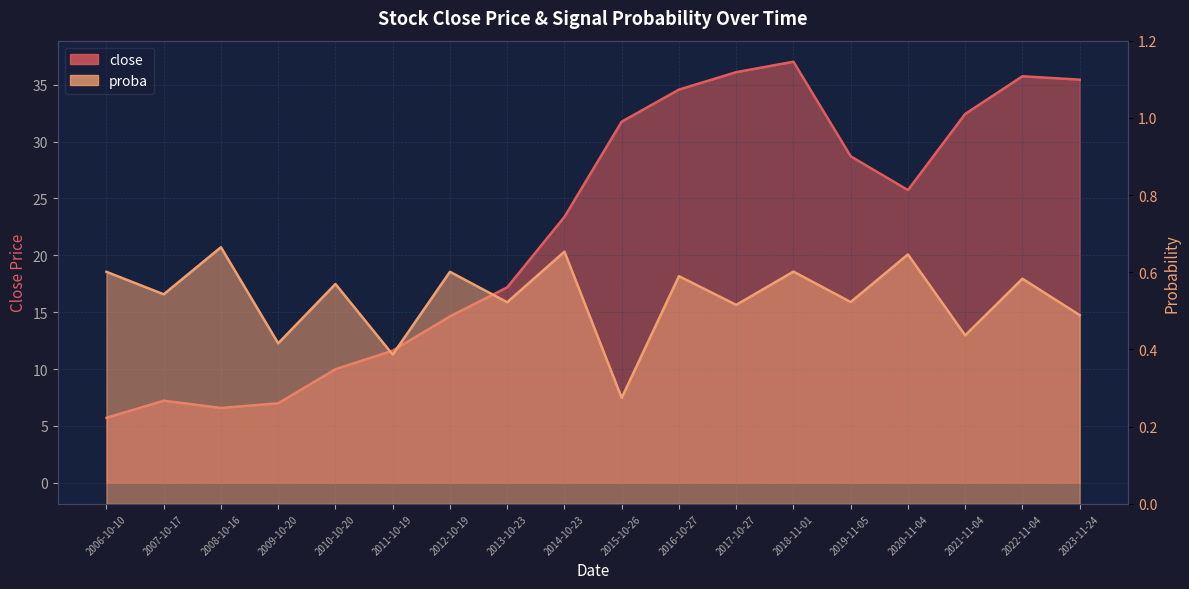

Is the value of close at 2012-10-19 greater than the value of proba at 2013-10-23?

Yes